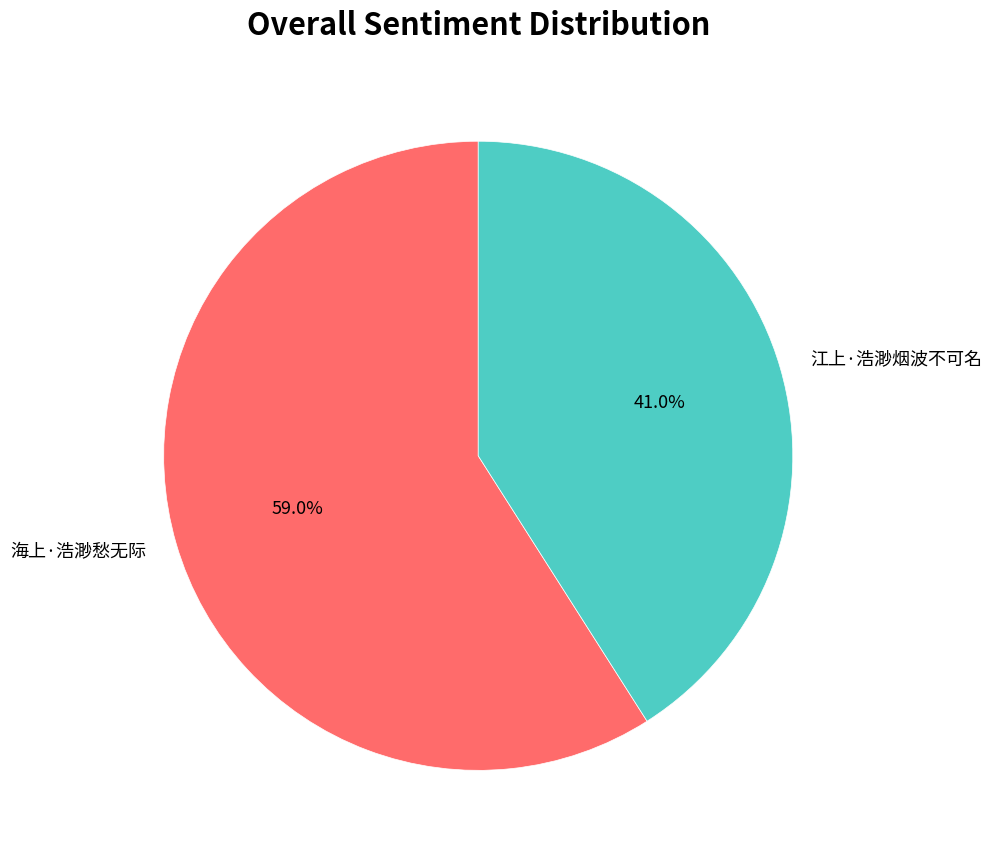

What is the largest slice in the pie chart?

海上·浩渺愁无际